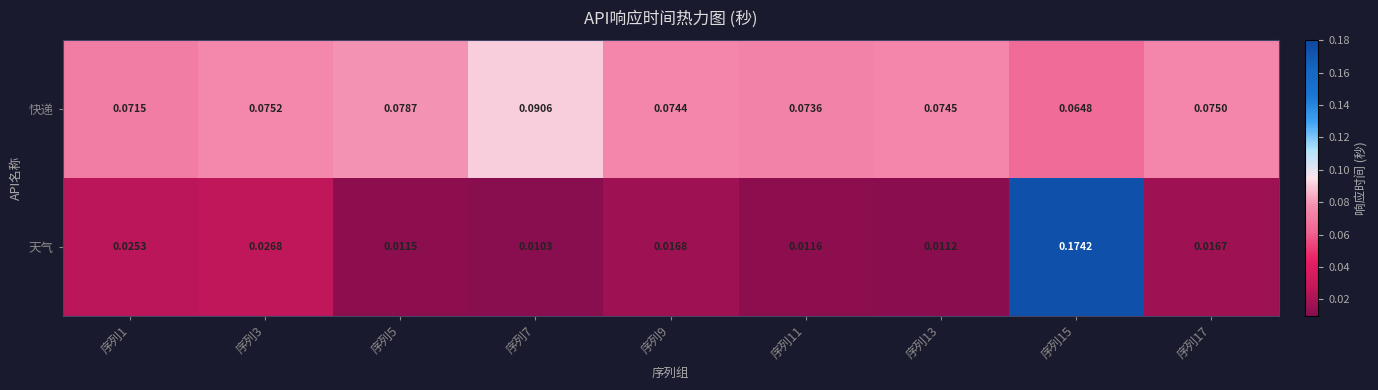

Which series has the largest total across all categories?

快递